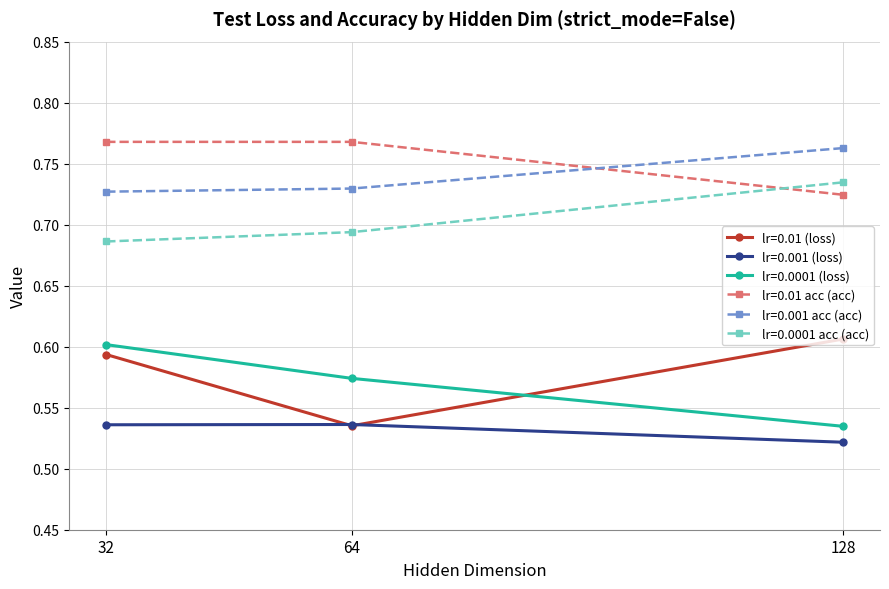

Is it true that lr=0.0001 (loss) equals 0.2 at 128?

False